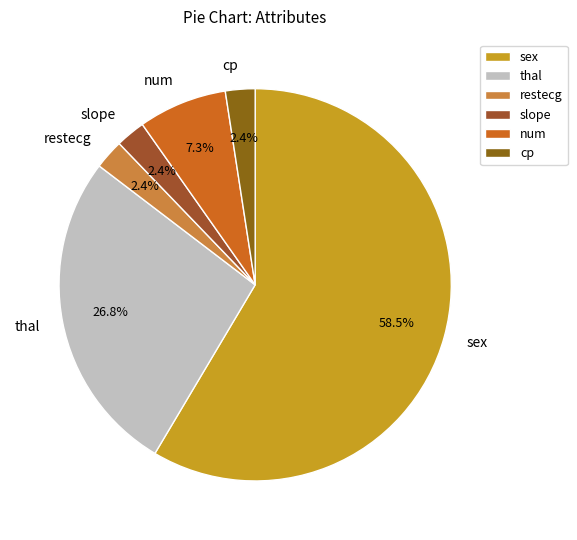

Combined, do thal and restecg account for over 50%?

No